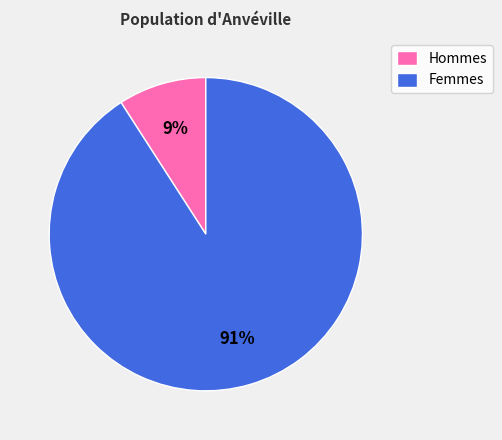

Do Hommes and Femmes together represent more than half of the pie?

Yes